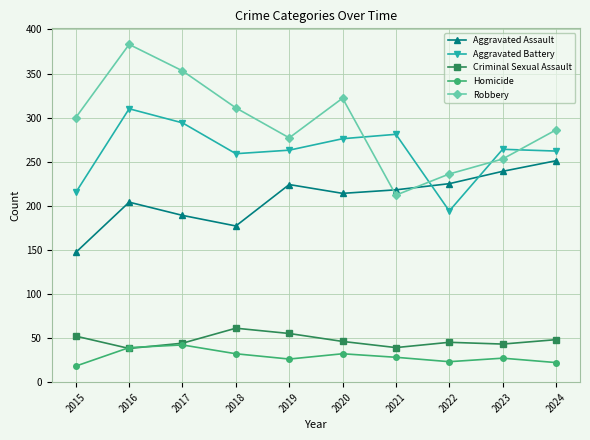

Where is the first local minimum for Aggravated Battery?

2018